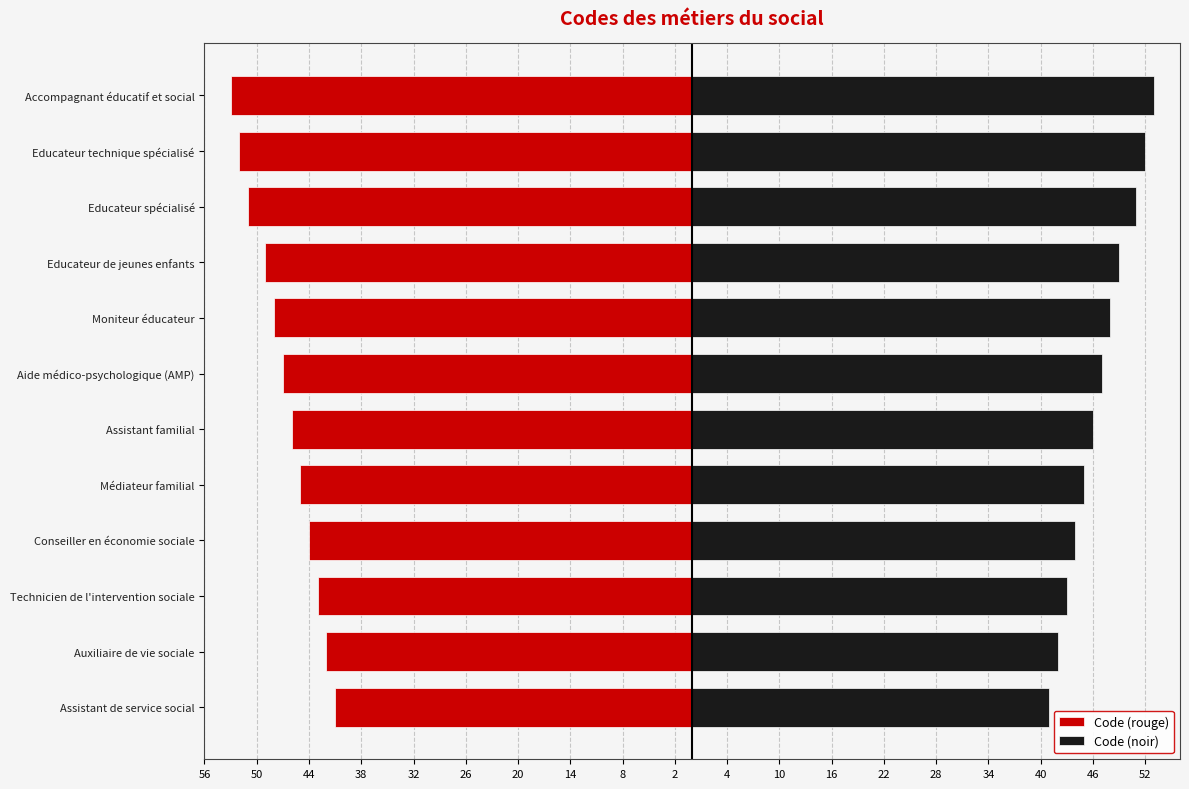

What is the difference between the maximum and second lowest values in the Code (rouge) series?

11